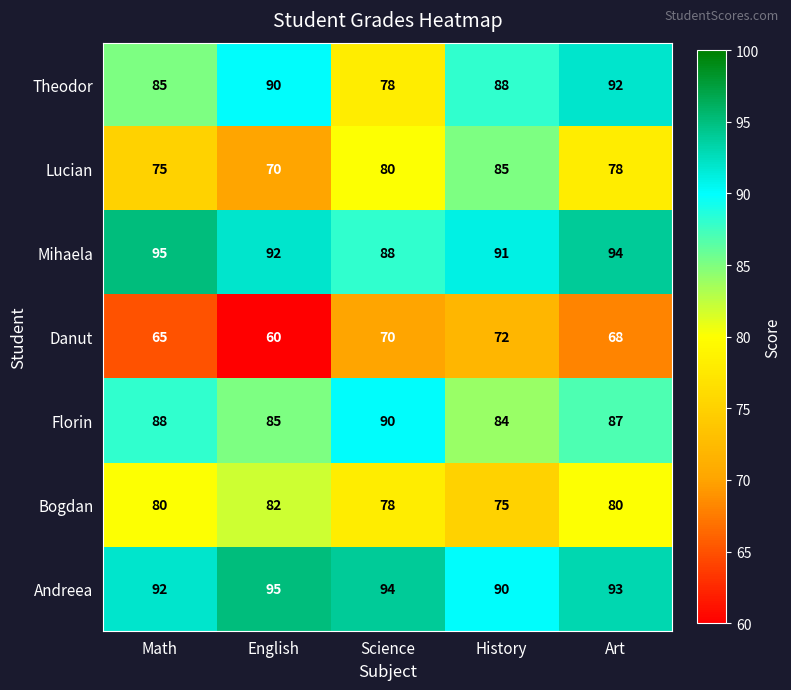

What is the spread (max minus min) of values at History?

19